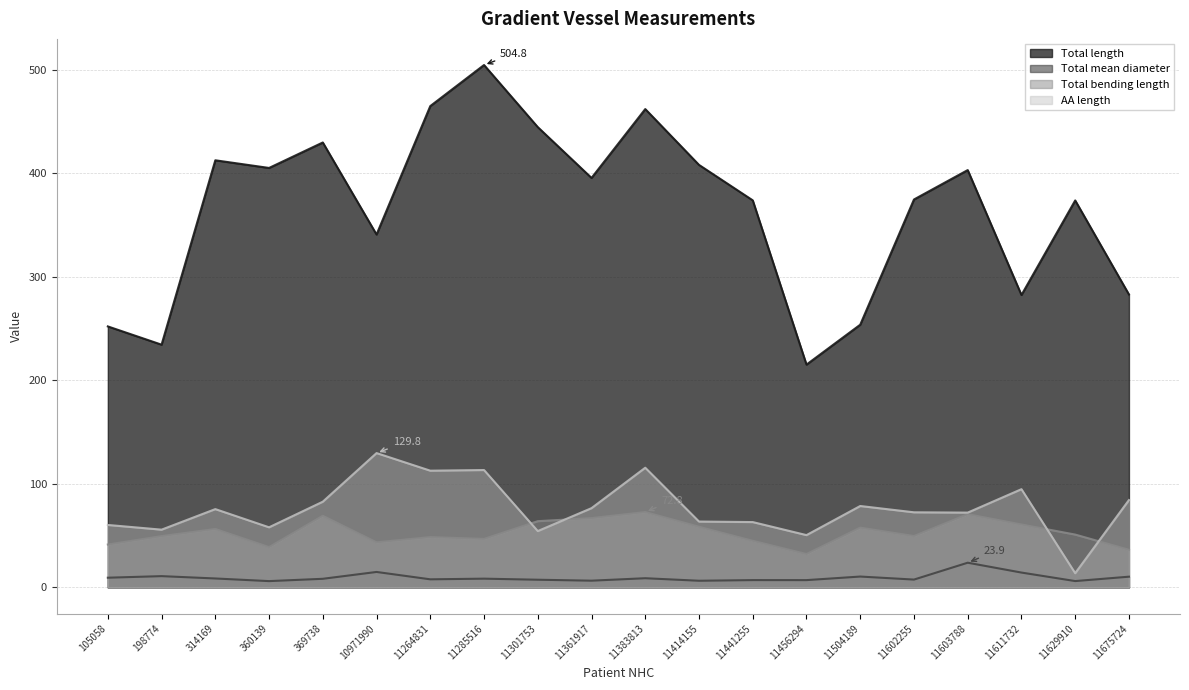

What is the spread (max minus min) of values at 11675724?

272.7